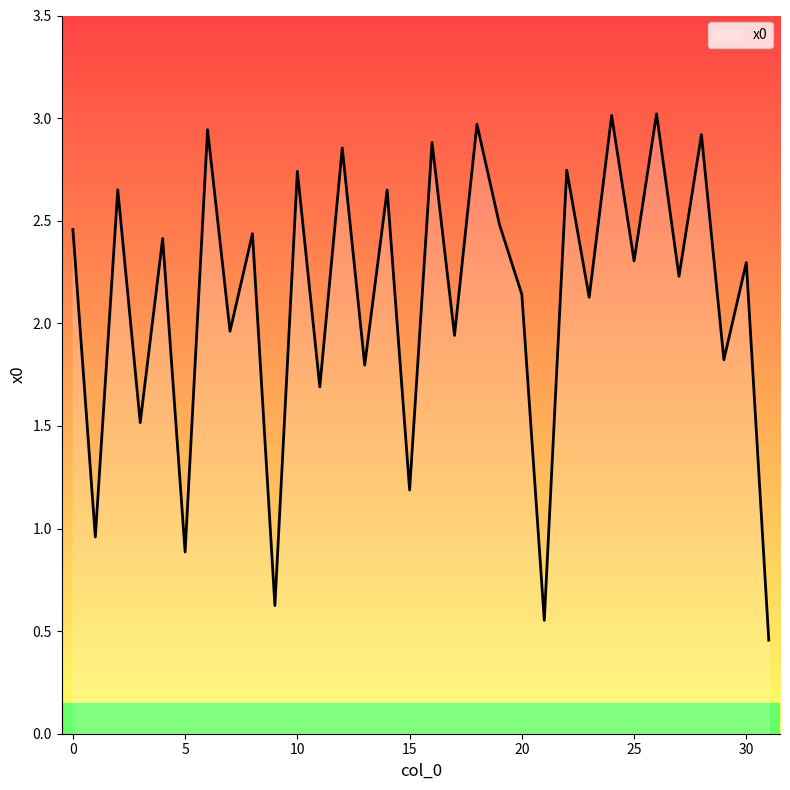

What is the greatest value displayed?

3.0